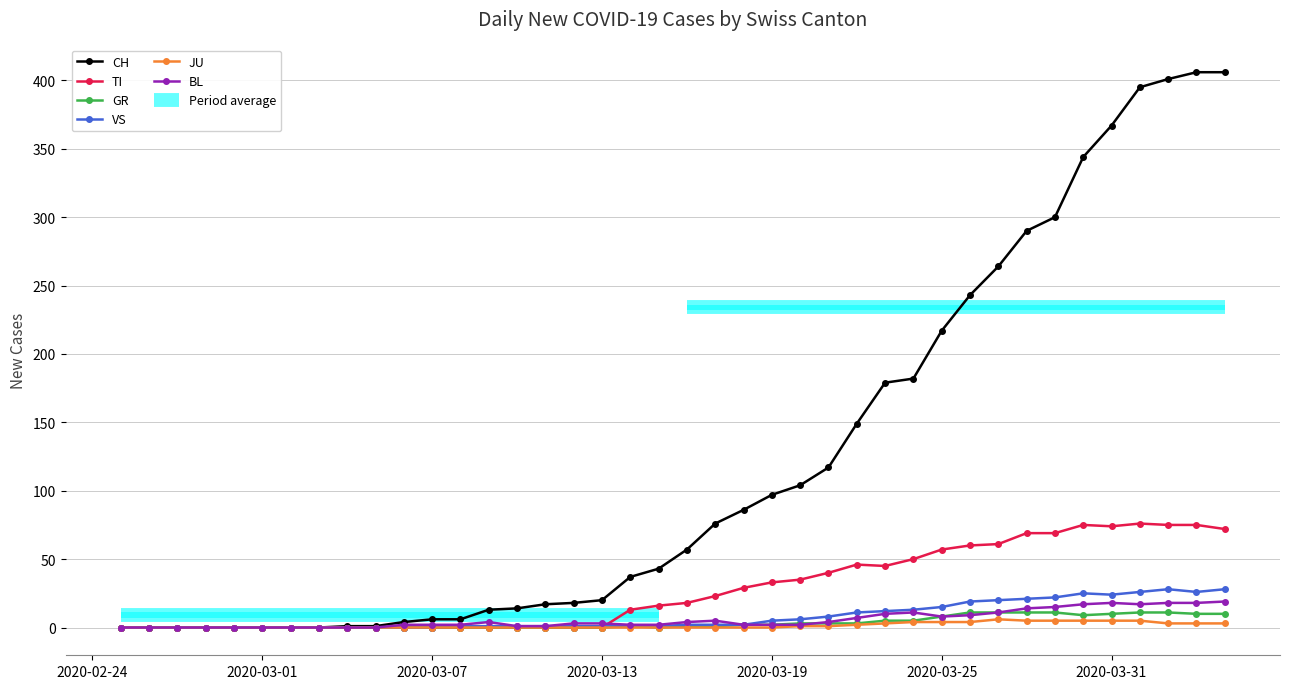

The value of CH at 2020-03-19 is -281. True or false?

False